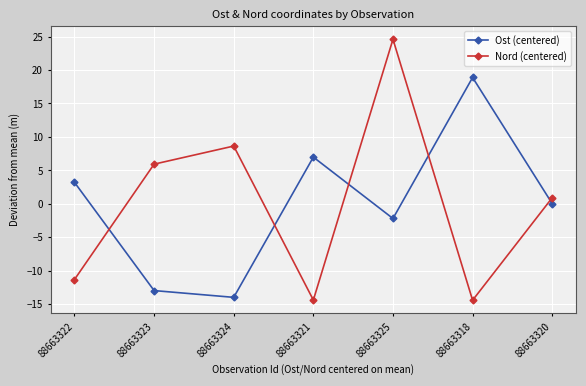

What are all the series names shown in the legend?

Ost (centered), Nord (centered)